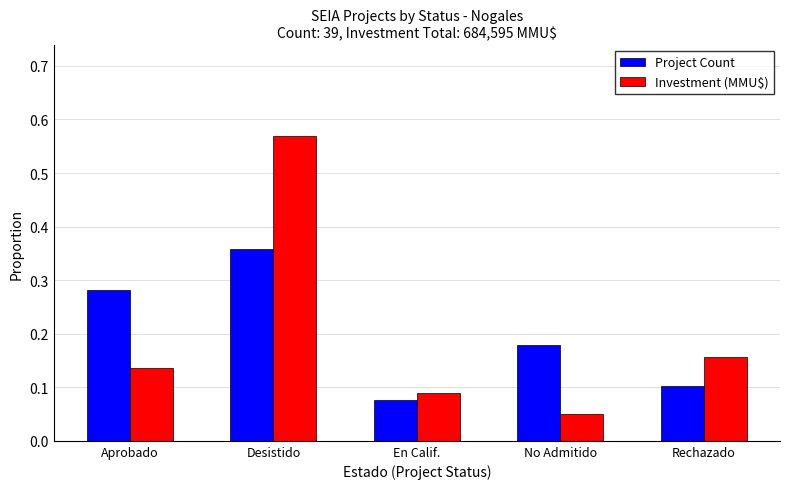

At which label does Project Count reach its minimum?

En Calif.